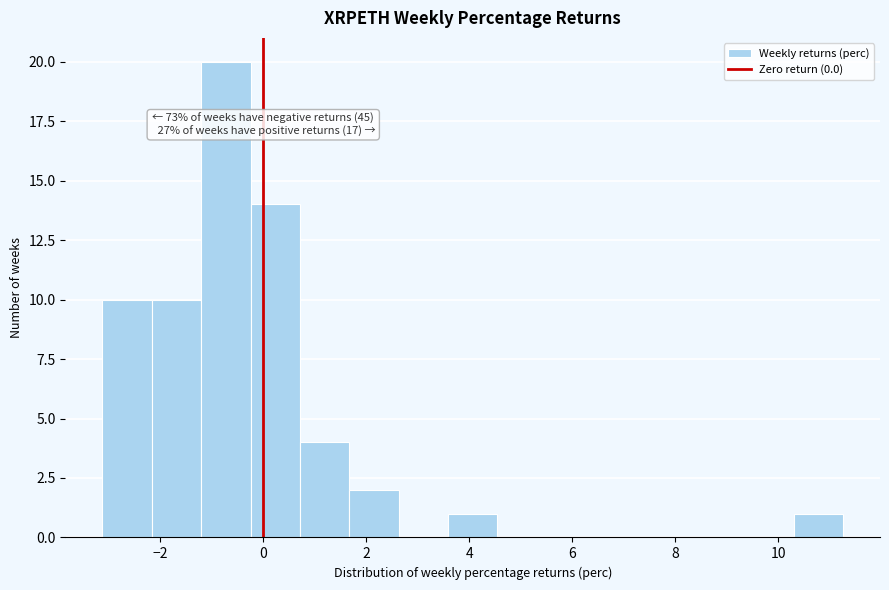

Over which range of the x-axis is the bar tallest?

-1.2 to -0.2